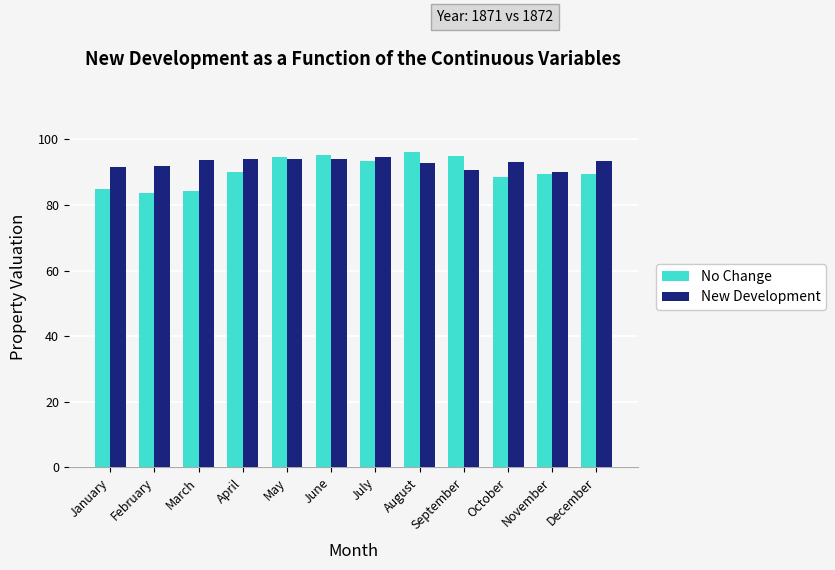

What is the sum of the New Development values at May and March?

187.8